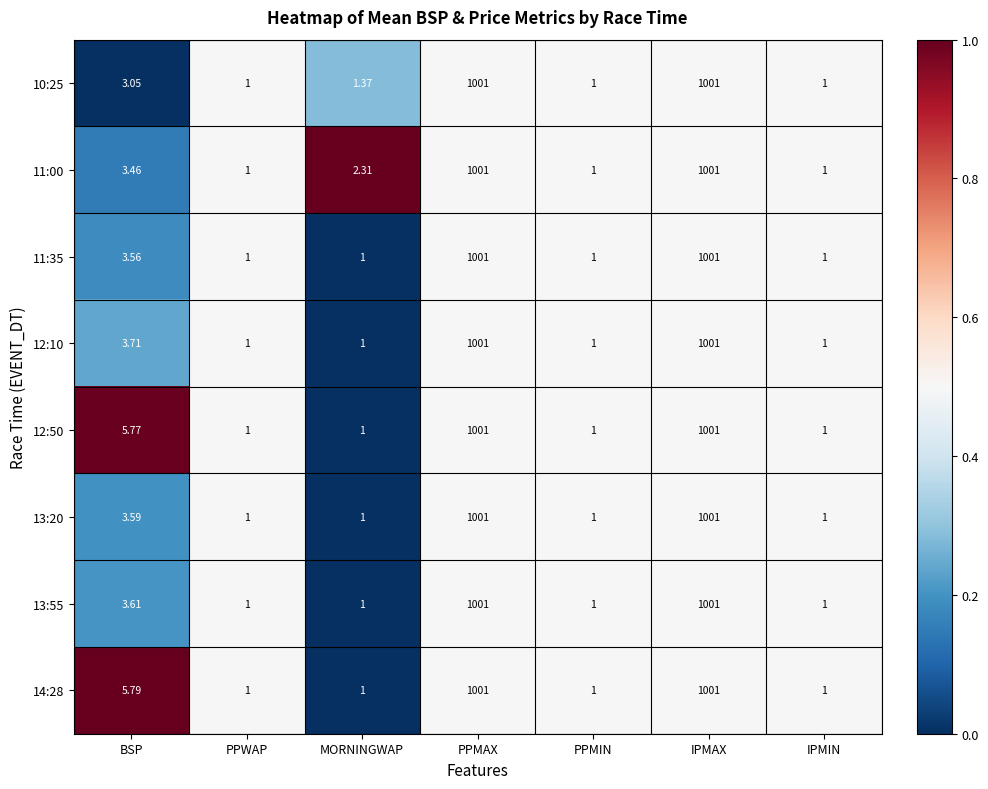

At which label is 14:28 closest to 501?

BSP